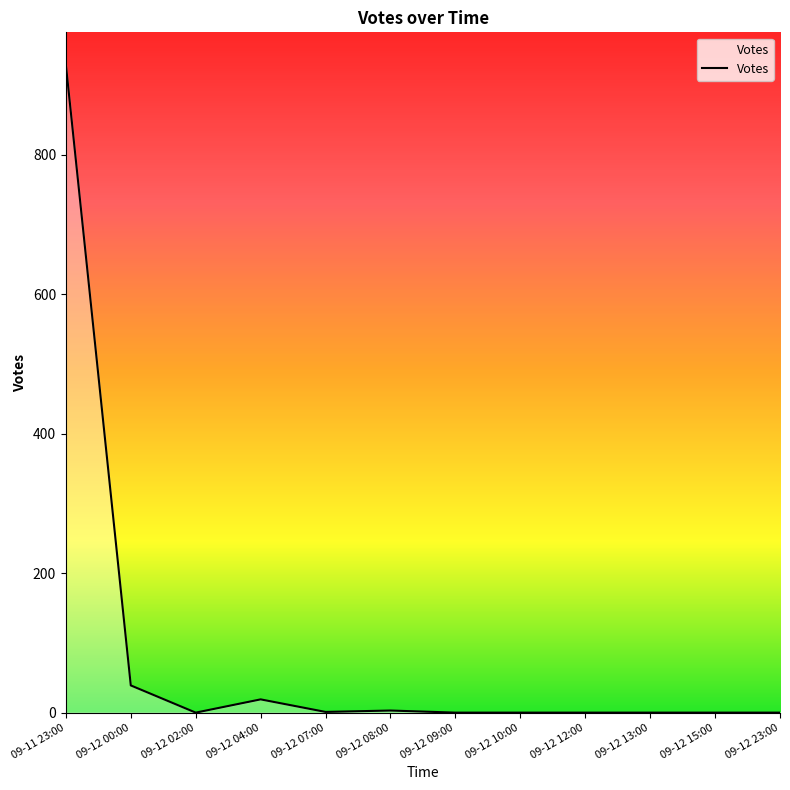

Between 09-12 04:00 and 09-12 13:00, which is larger?

09-12 04:00